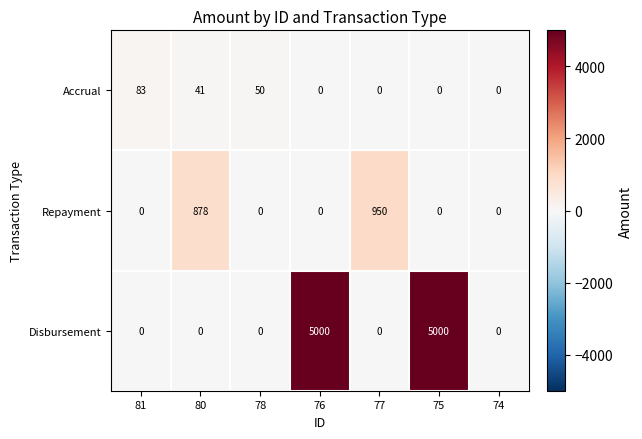

Reading left to right, extract all data points from this chart.

Accrual: 83	41	50	0	0	0	0
Repayment: 0	878	0	0	950	0	0
Disbursement: 0	0	0	5000	0	5000	0